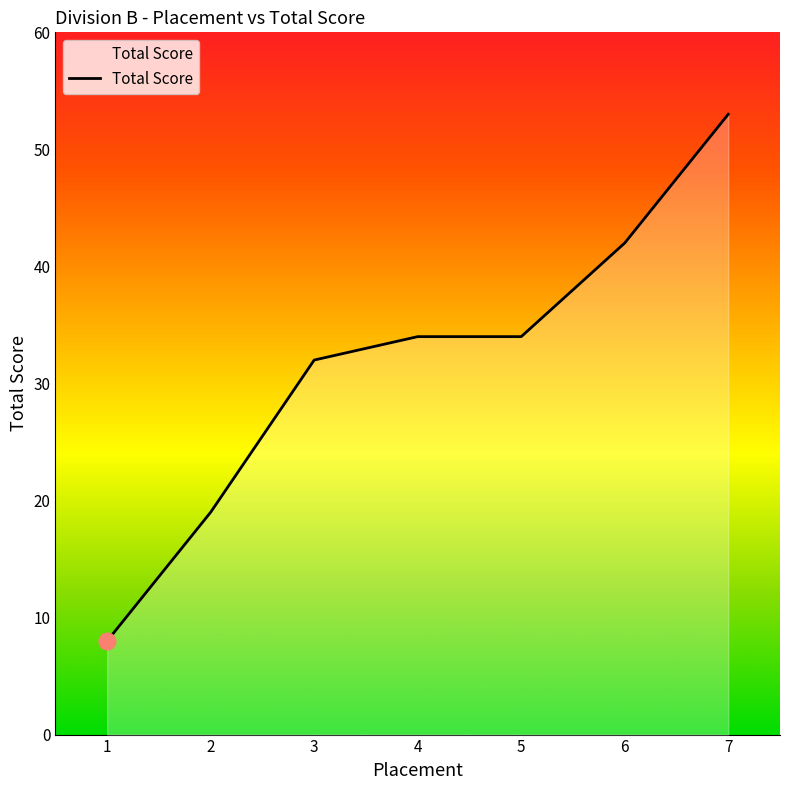

How many distinct data groups are displayed?

1